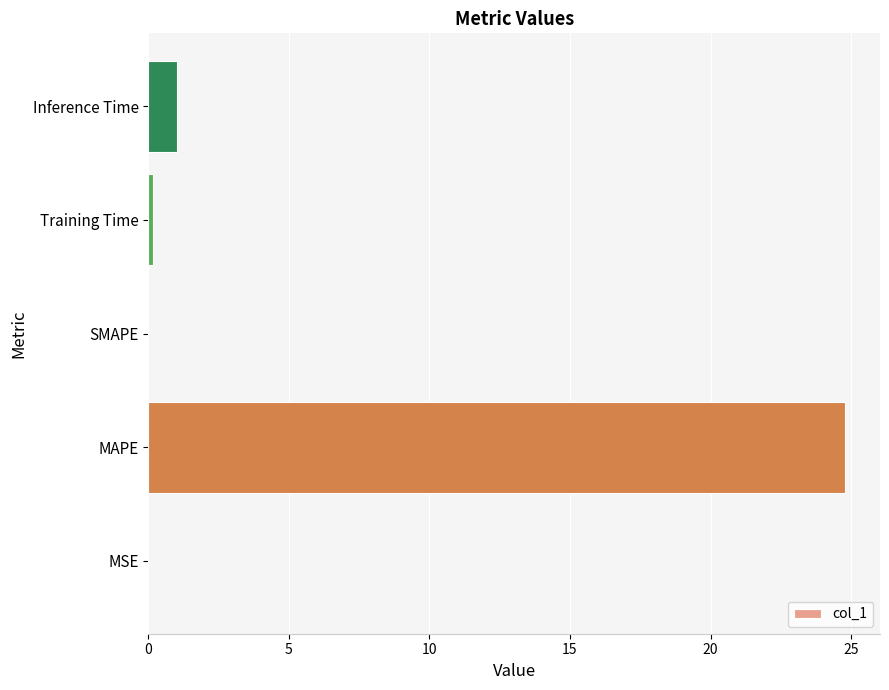

How many data points does each series have?

5